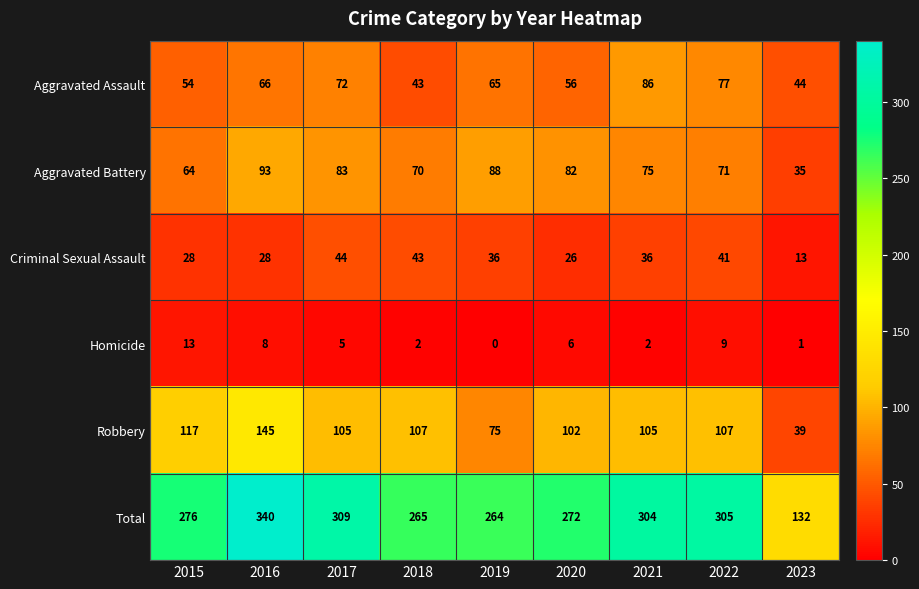

Rank the categories by Total value from lowest to highest.

2023, 2019, 2018, 2020, 2015, 2021, 2022, 2017, 2016